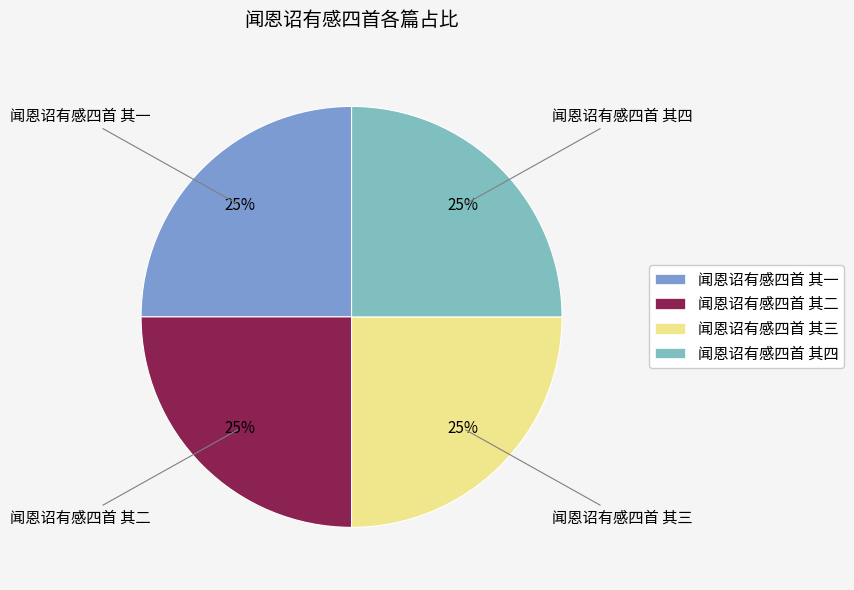

To the nearest percent, what is the combined percentage of 闻恩诏有感四首 其一 and 闻恩诏有感四首 其二?

50%